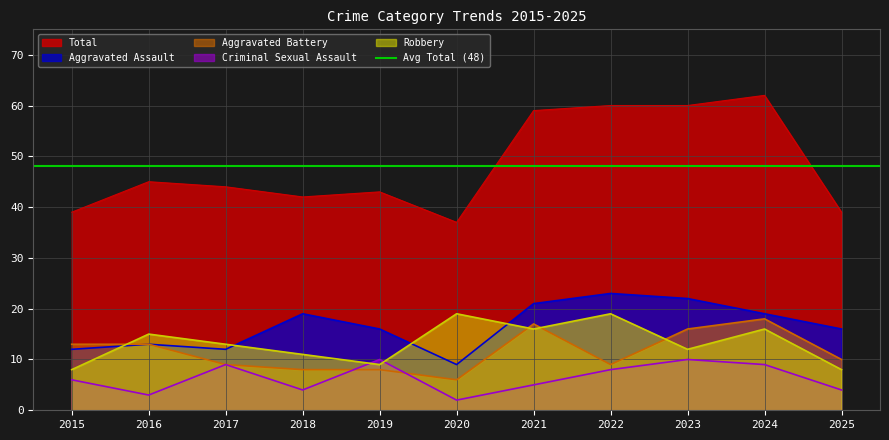

True or false: Total and Aggravated Battery cross at least once.

False